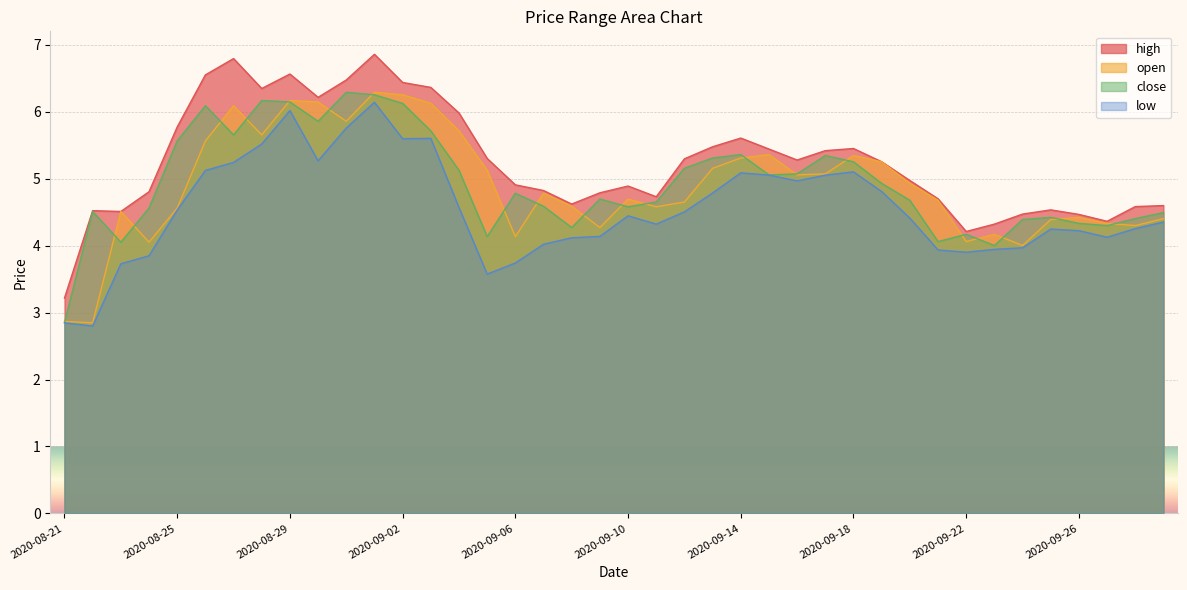

What is the label of the 8th point from the right?

2020-09-22